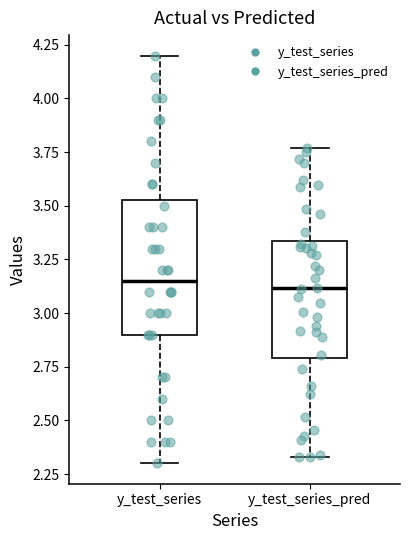

Which box is the tallest, from its lower edge to its upper edge?

y_test_series